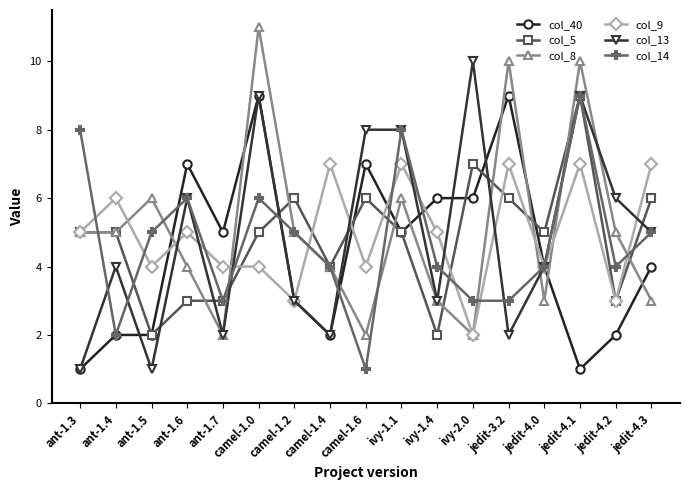

What position from the right is camel-1.6?

9